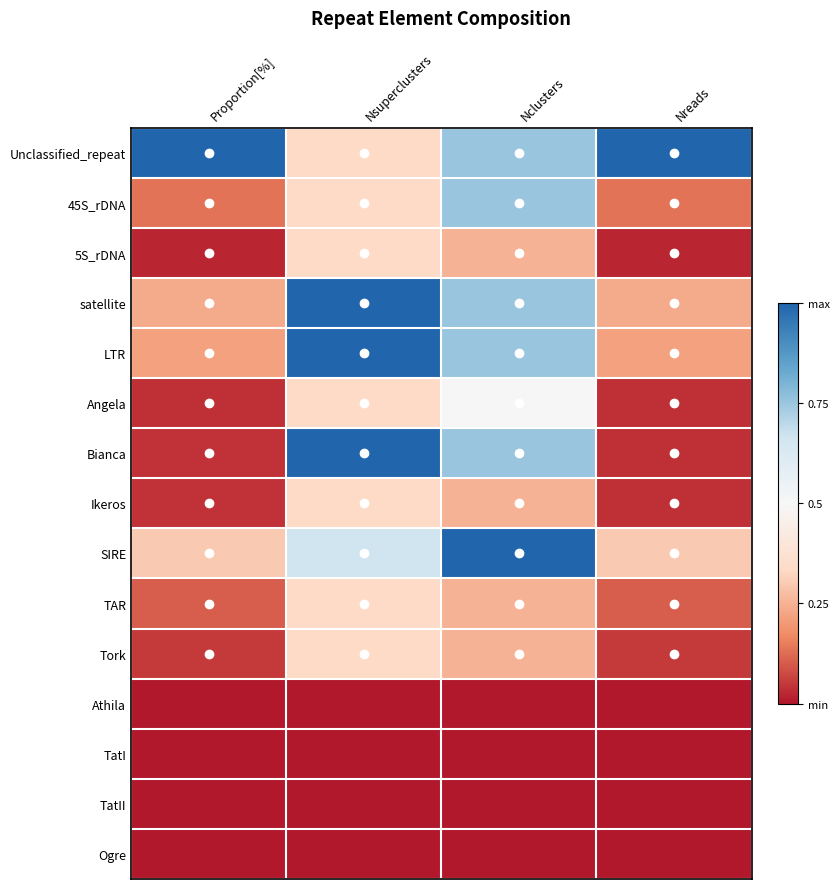

Which series has the largest total across all categories?

Unclassified_repeat